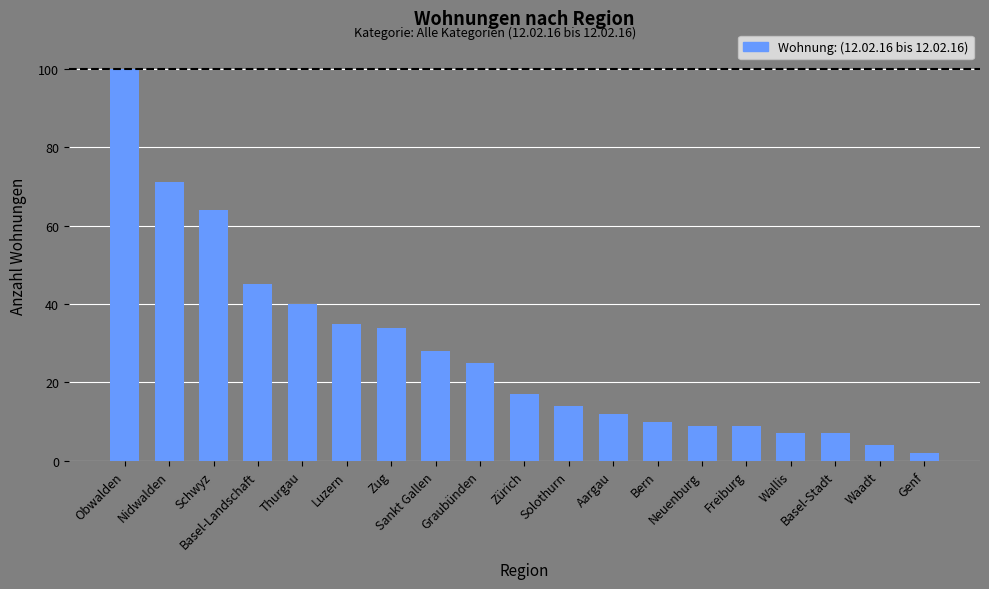

What is the change in value from Wallis to Waadt?

-3